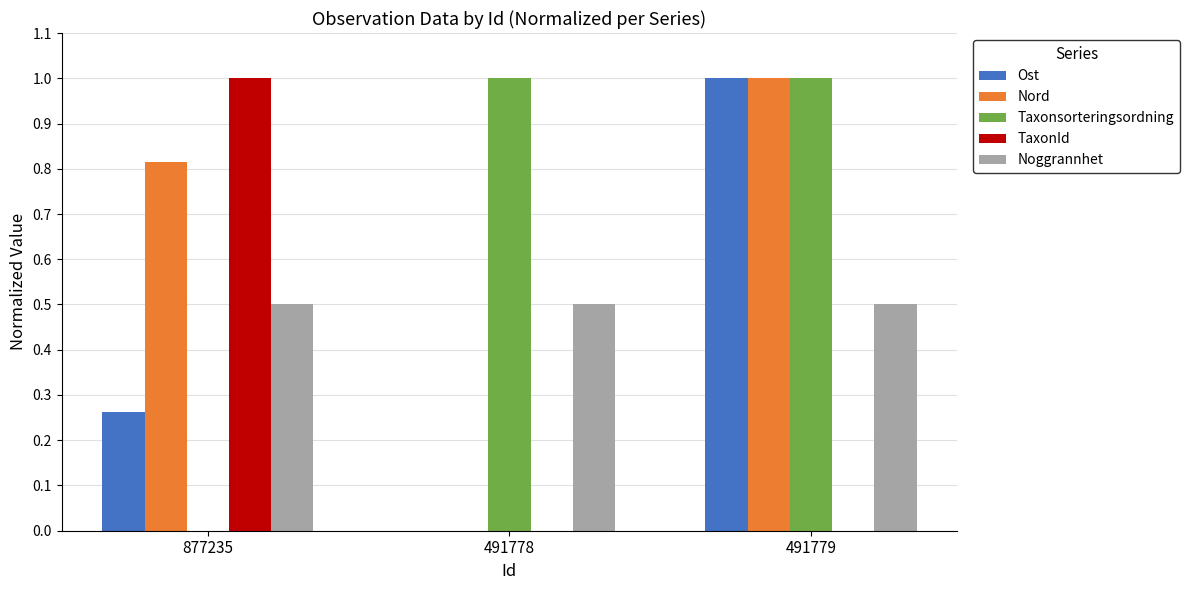

At which category is the sum across all series the highest?

491779